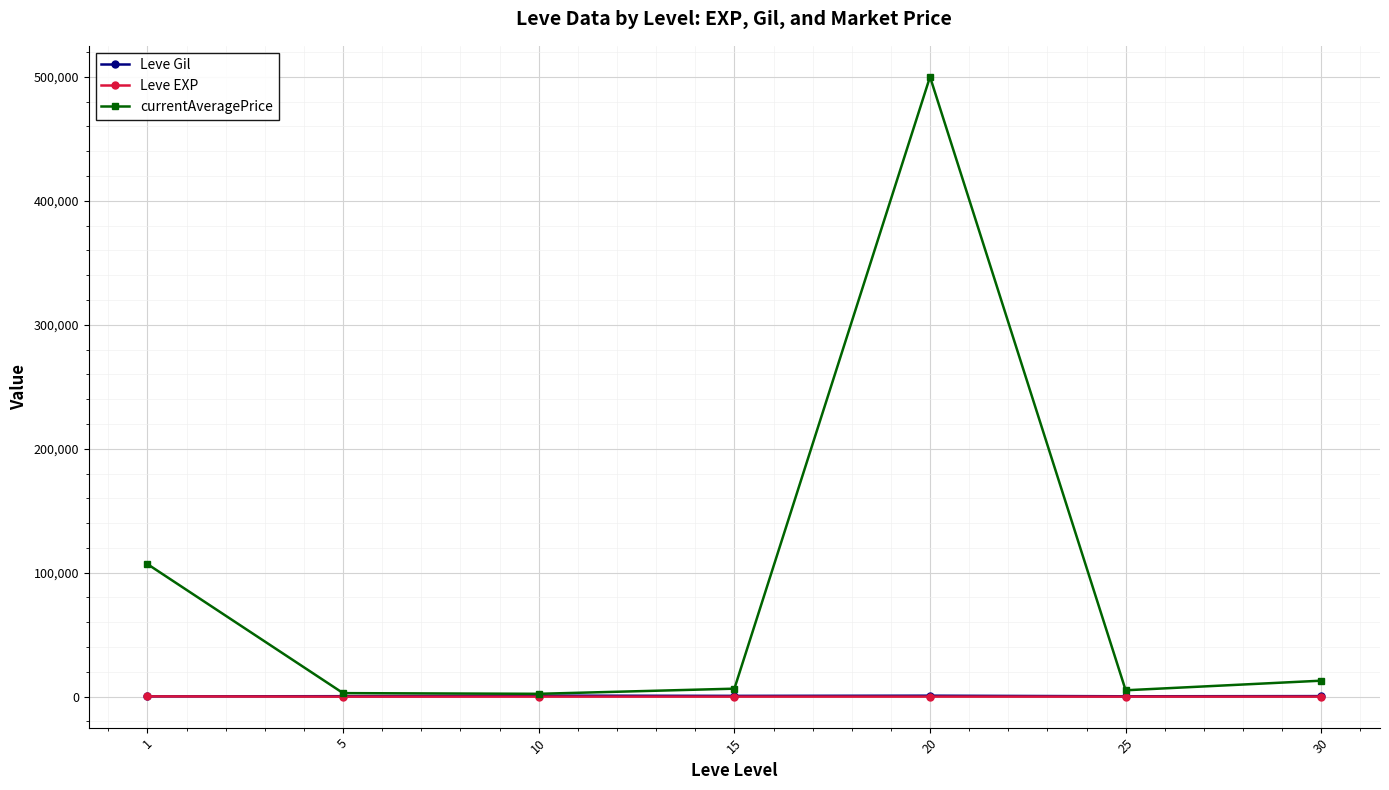

In currentAveragePrice, how many points are lower than both neighbors (excluding endpoints)?

2